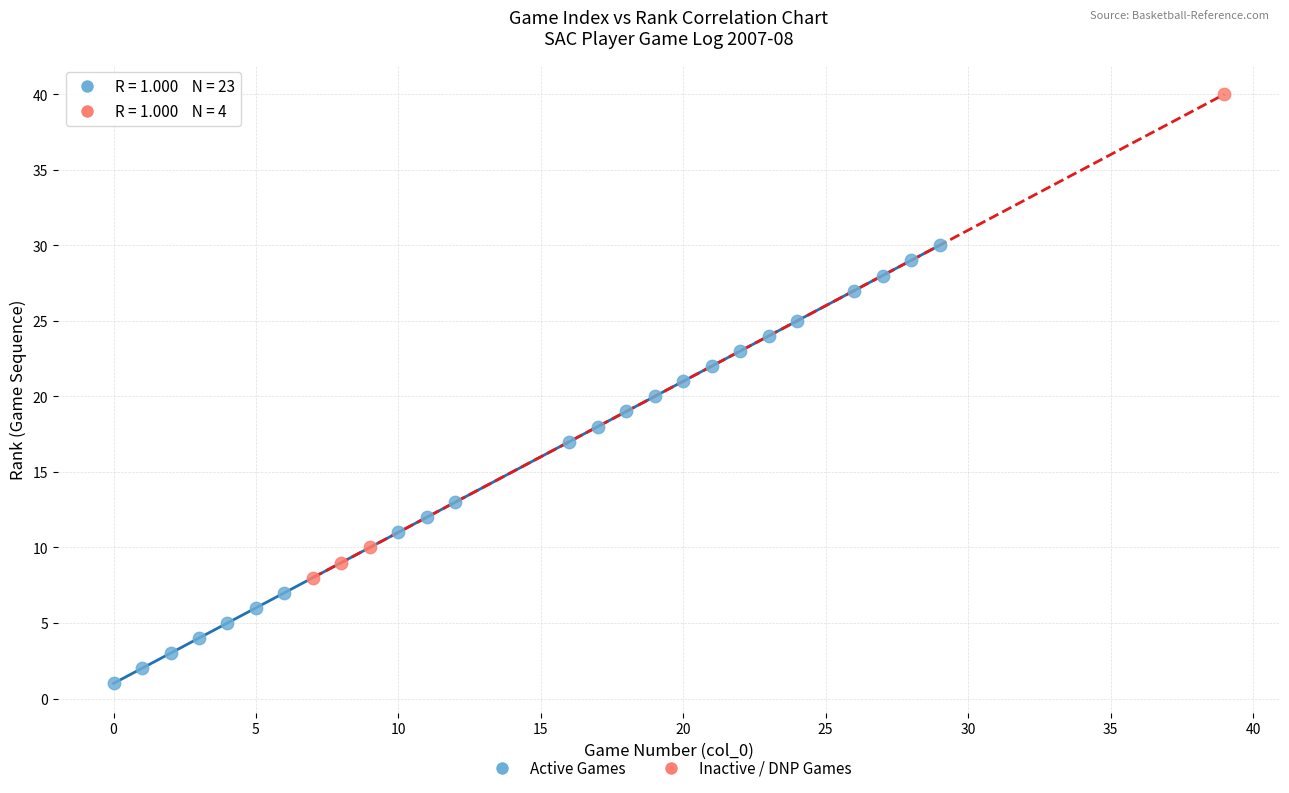

Which series reaches the minimum Y coordinate?

Active Games